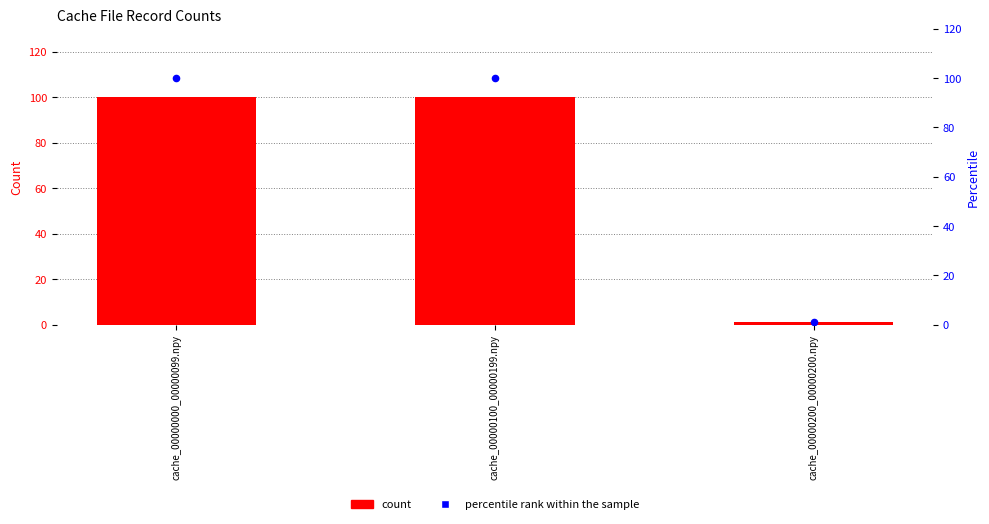

Which series has the largest total across all categories?

count